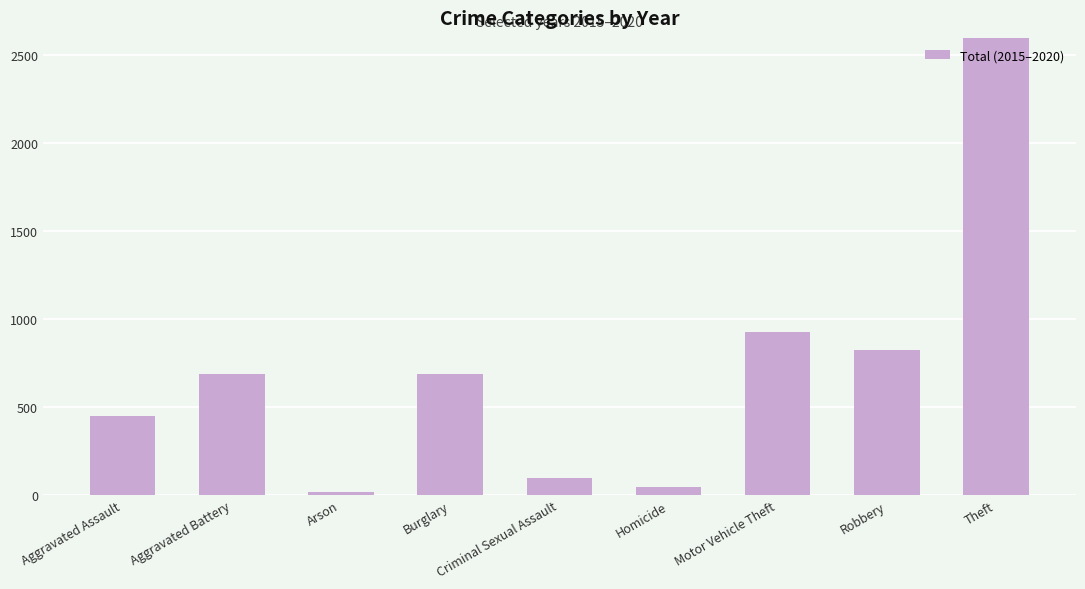

How many bars are there in total?

9